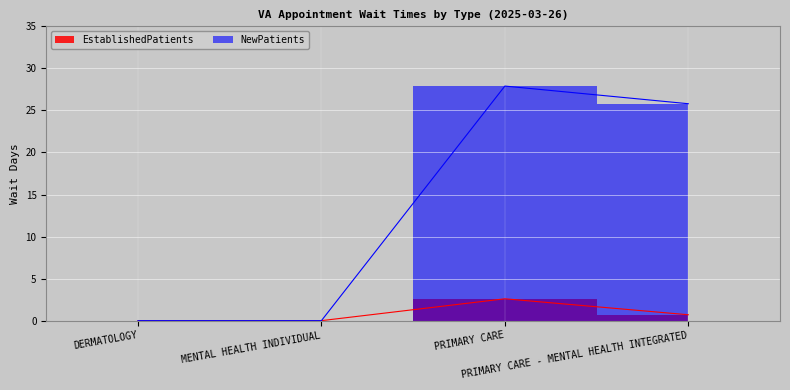

True or false: NewPatients and EstablishedPatients intersect in this chart.

False